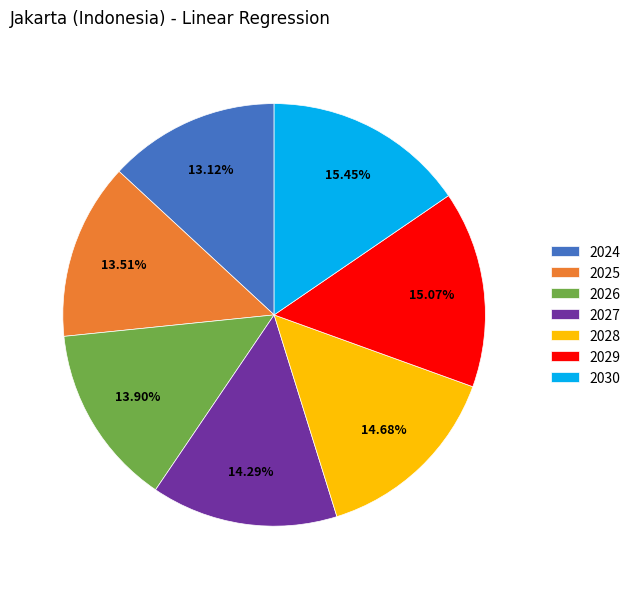

Approximately how many times larger is the value at 2028 compared to 2024?

1.1